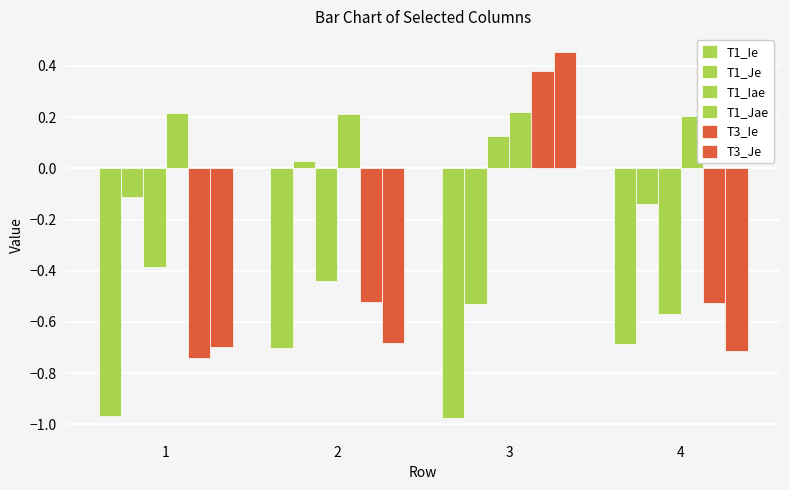

Is it true that T1_Jae equals 0.2 at 3?

True